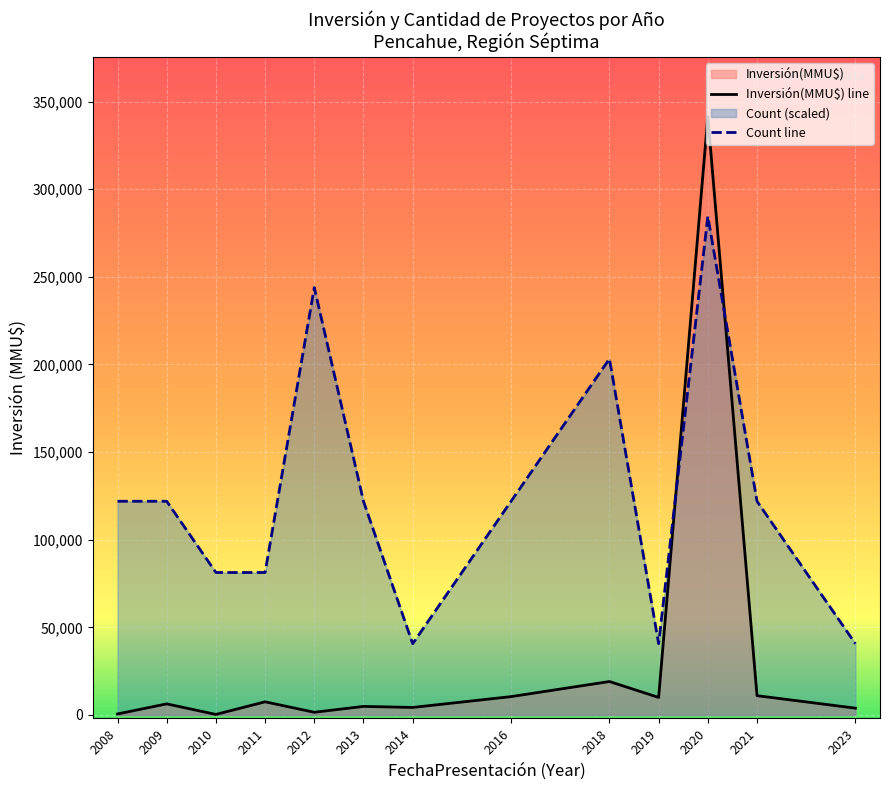

At which label does Inversión(MMU$) line reach its minimum?

2010